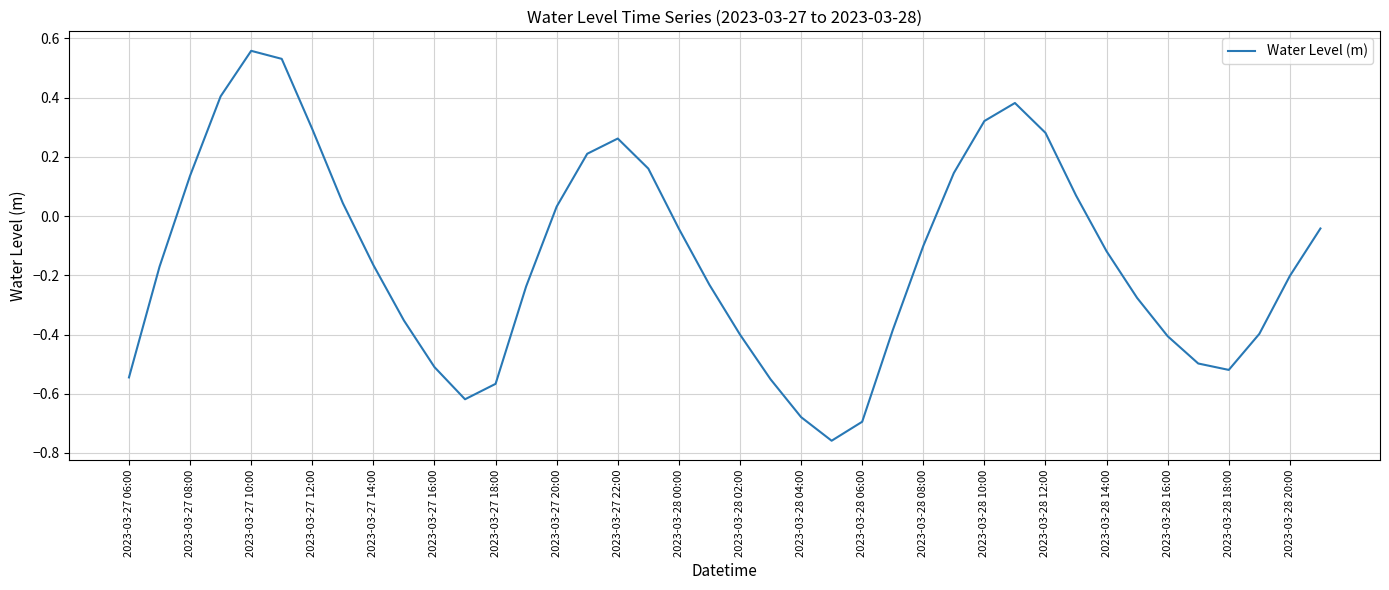

What is the difference between the maximum and minimum values?

1.3